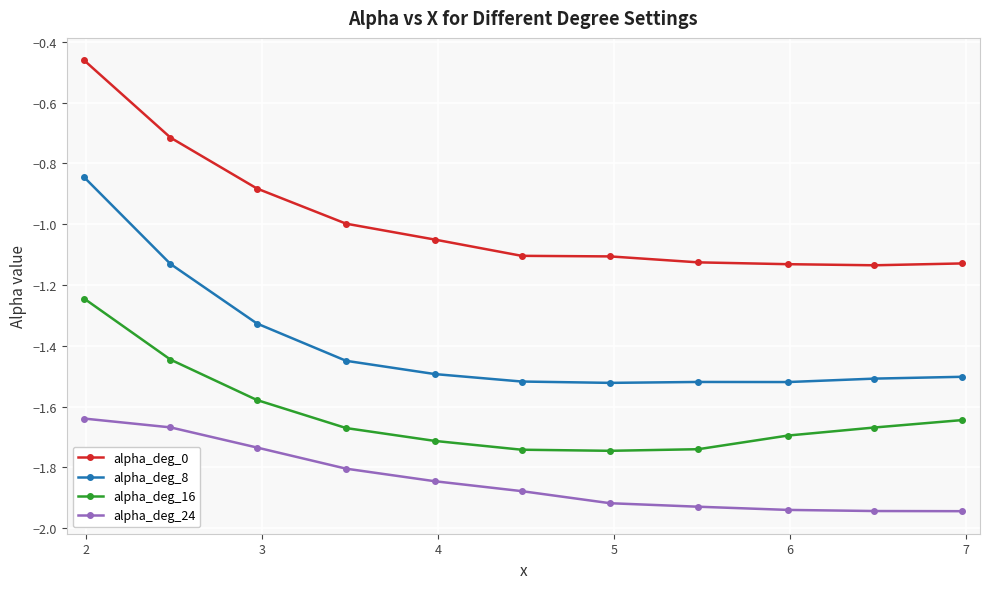

True or false: alpha_deg_24 and alpha_deg_0 cross at least once.

False